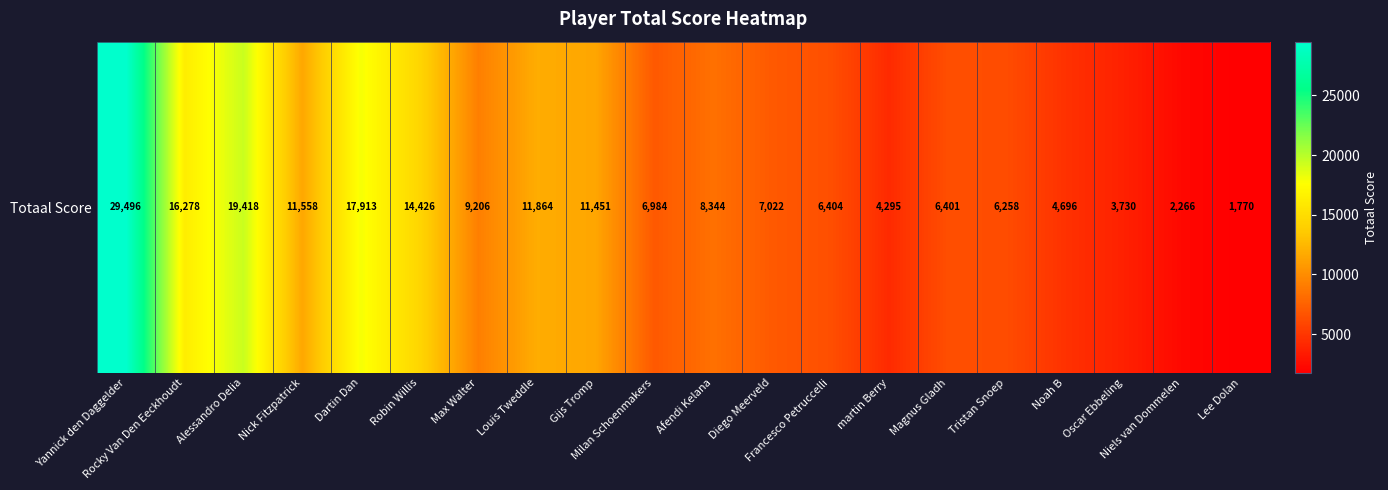

Reading right to left, transcribe all the data shown in this chart.

1770	2266	3730	4696	6258	6401	4295	6404	7022	8344	6984	11451	11864	9206	14426	17913	11558	19418	16278	29496